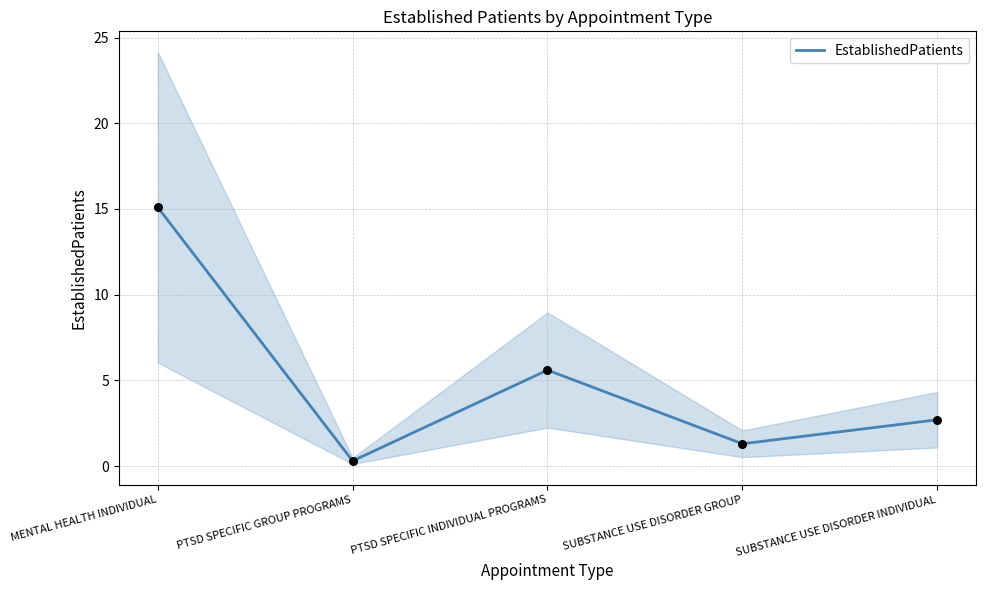

What is the change in value from PTSD SPECIFIC GROUP PROGRAMS to SUBSTANCE USE DISORDER GROUP?

+1.0